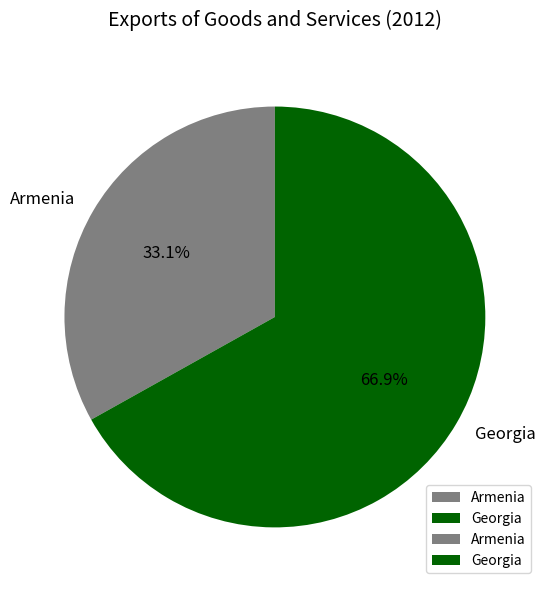

The Georgia slice represents 57% of the pie. True or false?

False